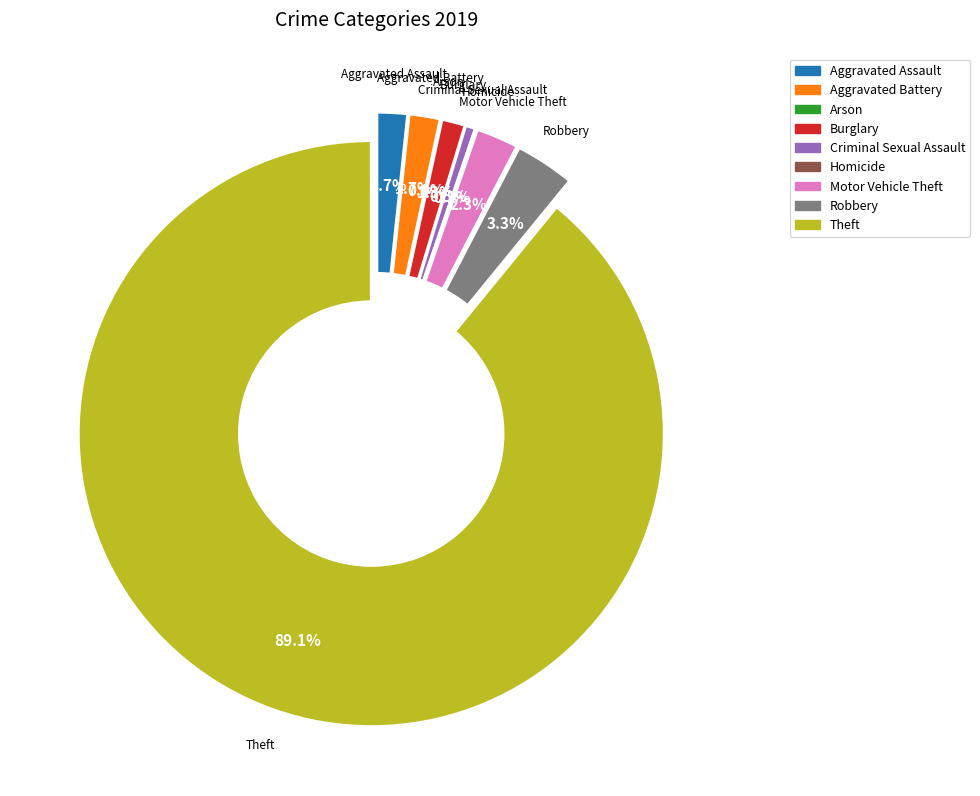

True or false: Arson accounts for 0% of the total.

True